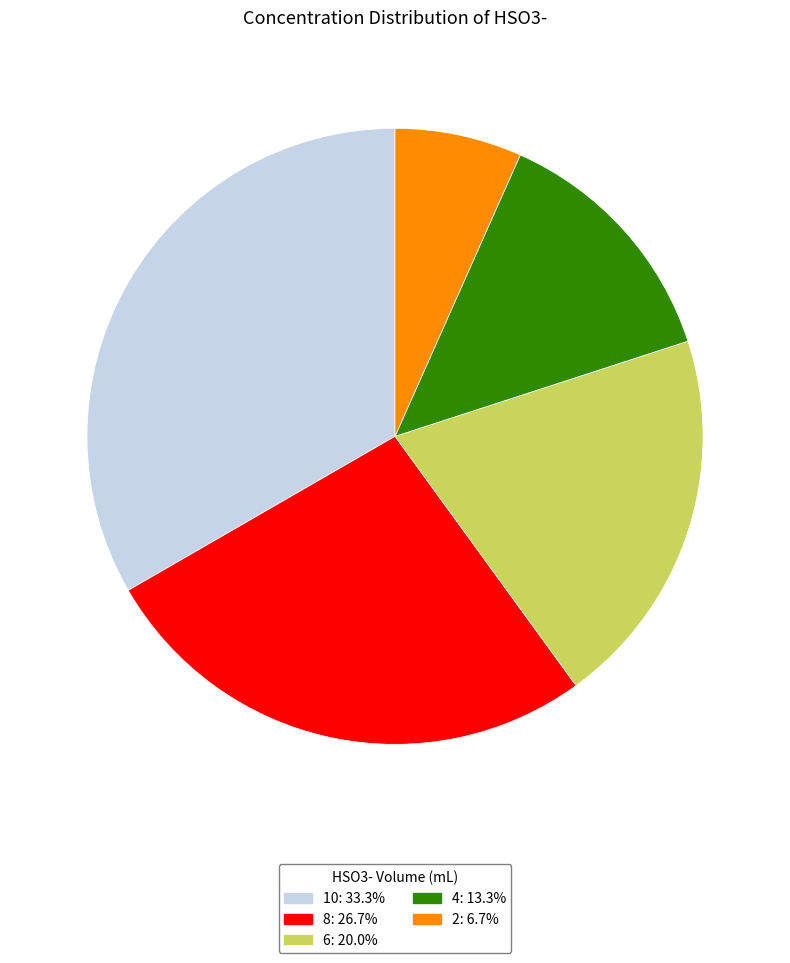

Do 6 and 2 together represent more than half of the pie?

No